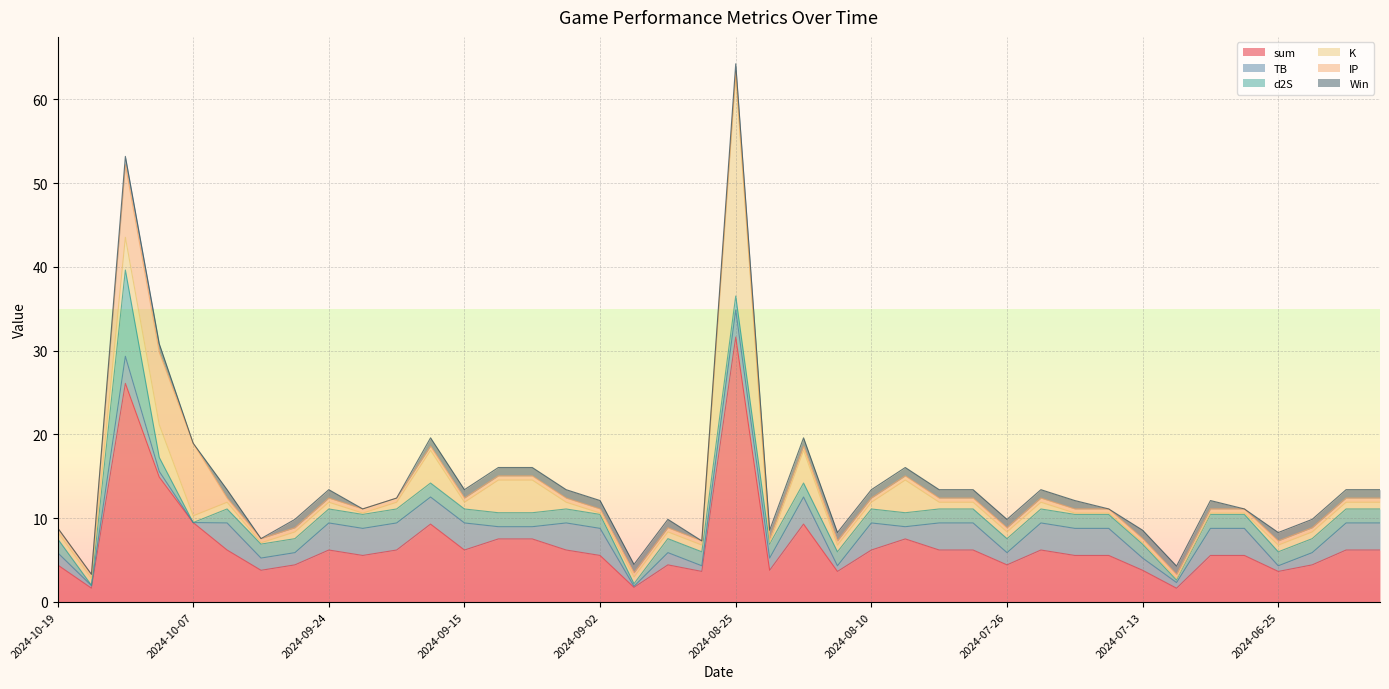

At which category does TB reach its first local valley?

2024-10-18